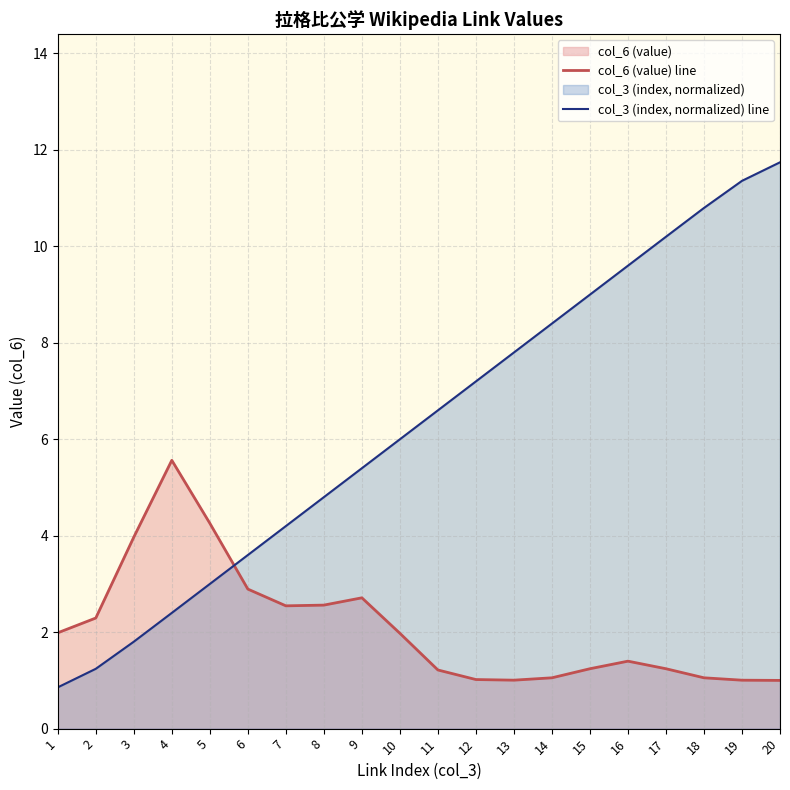

What is the sum of the col_6 (value) line values at 10 and 7?

4.5